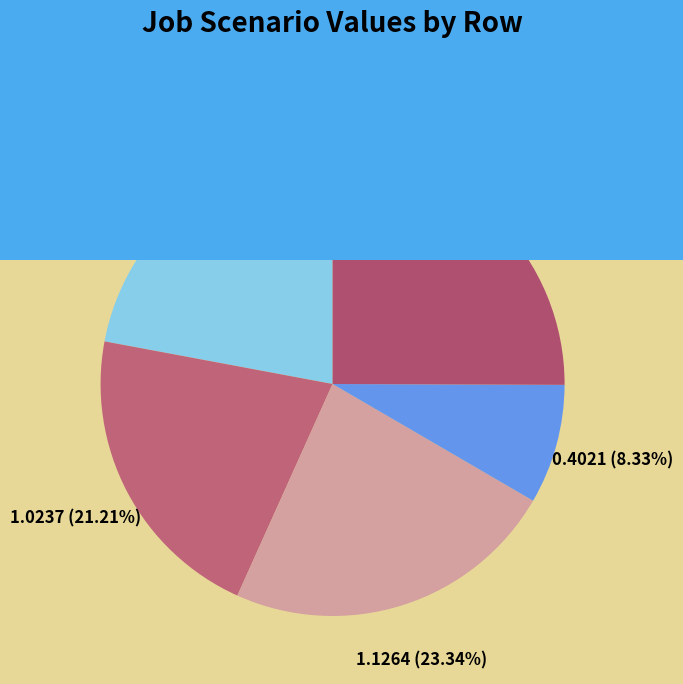

How many slices are in this pie chart?

5